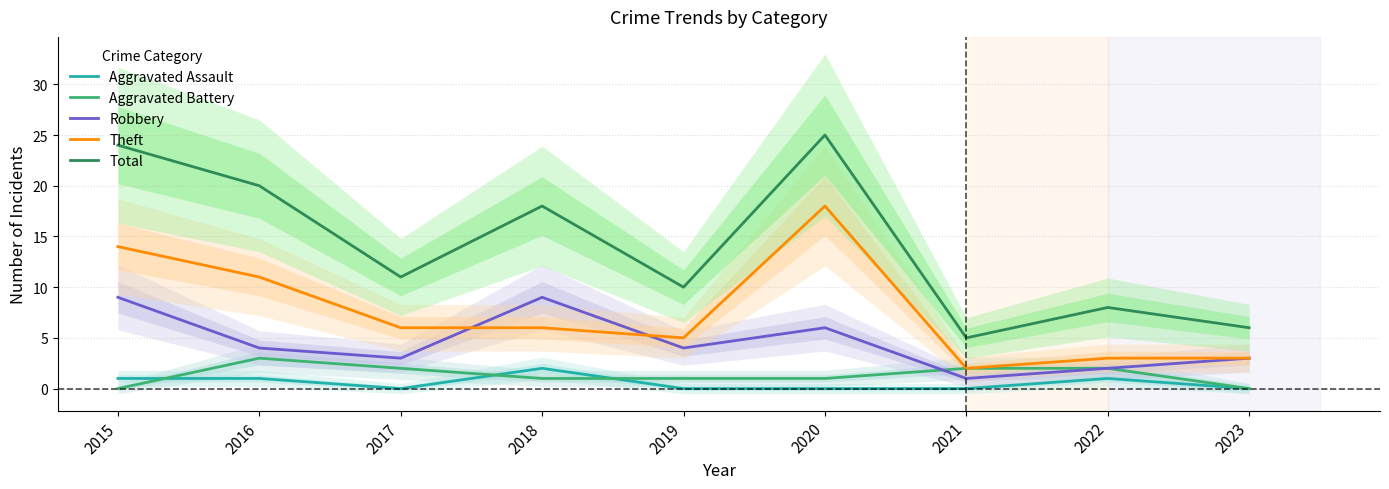

Is it true that Aggravated Battery equals 0 at 2023?

True